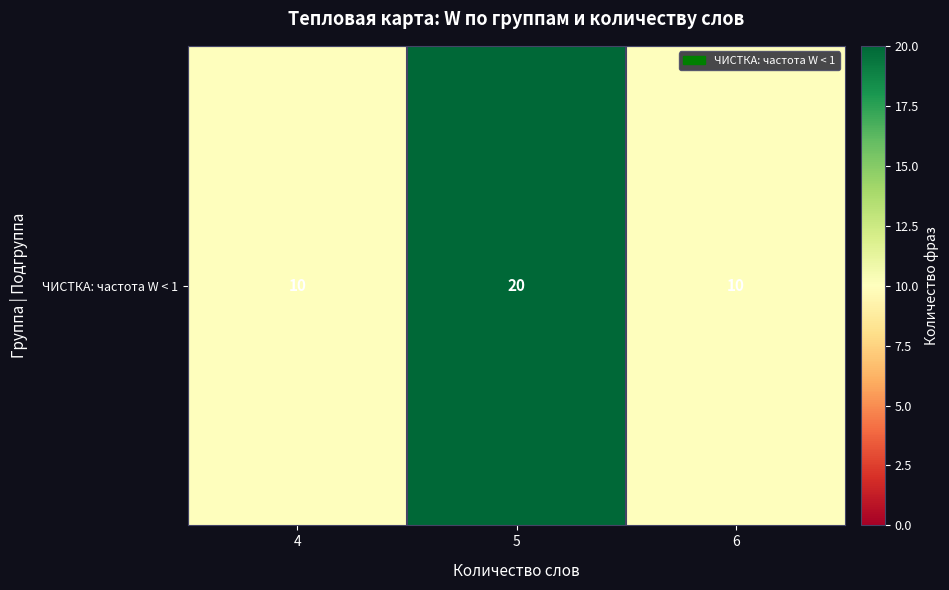

Reading right to left, what are all the values shown in this chart?

6=10	5=20	4=10